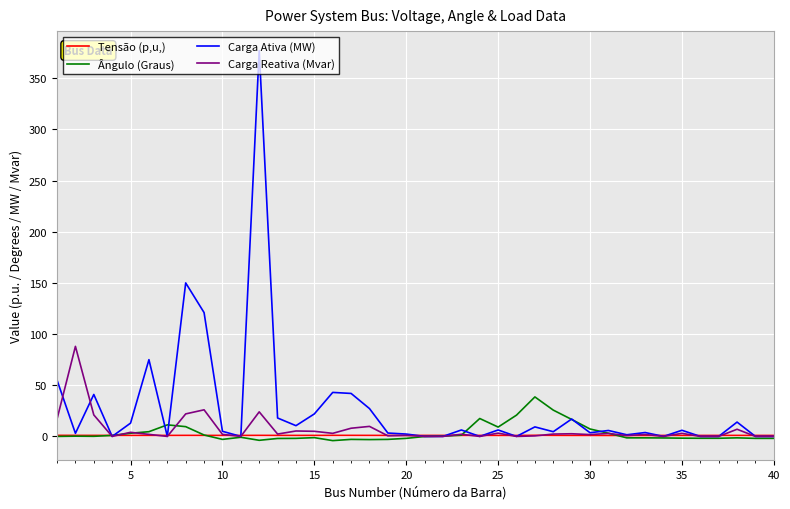

What is the maximum value for Carga Reativa (Mvar)?

88.0